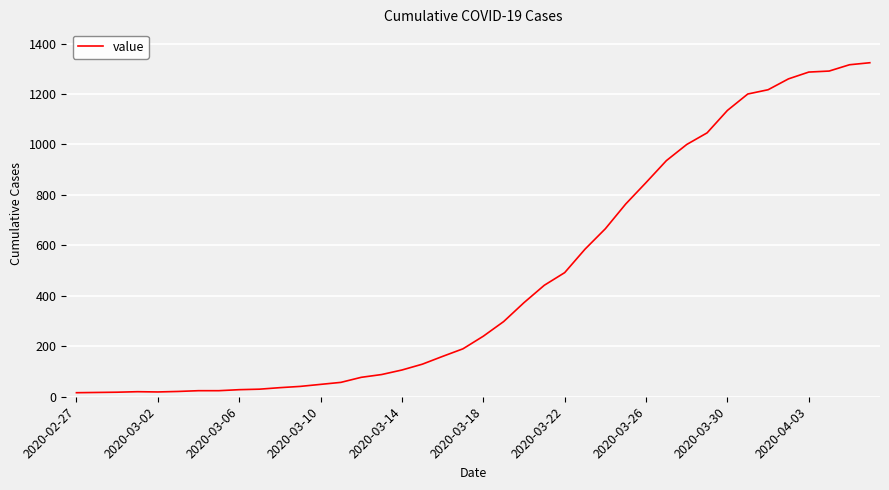

What is the minimum value shown in the chart?

16